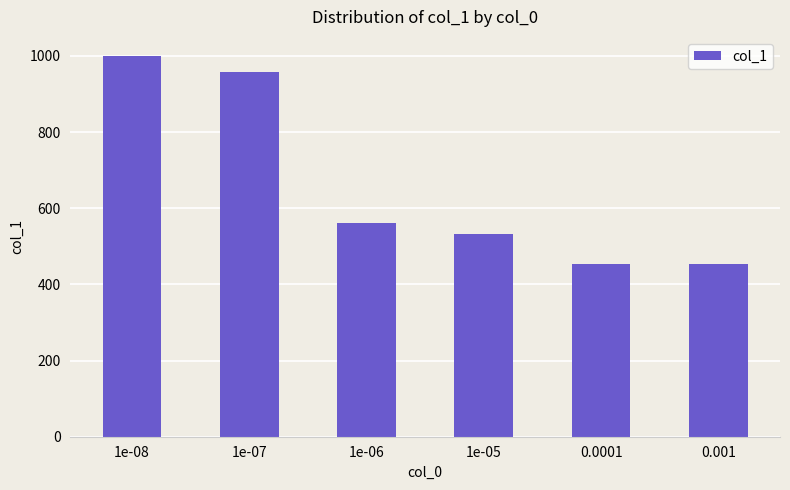

Reading left to right, what are all the values shown in this chart?

1e-08=1000	1e-07=958	1e-06=561	1e-05=532	0.0001=453	0.001=453